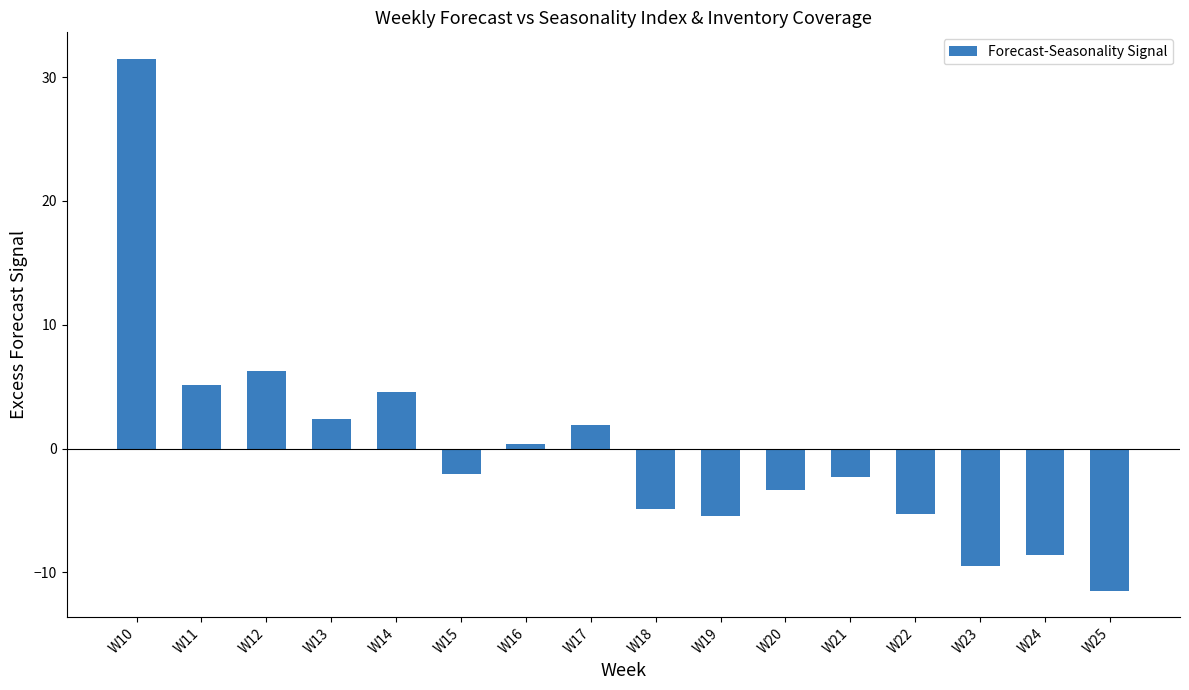

What is the sum of all values?

-0.9